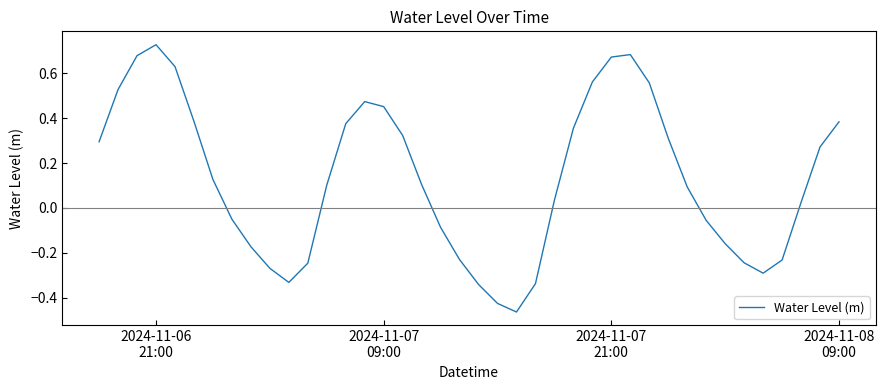

Reading left to right, transcribe all the data shown in this chart.

0.3	0.5	0.7	0.7	0.6	0.4	0.1	-0.1	-0.2	-0.3	-0.3	-0.2	0.1	0.4	0.5	0.5	0.3	0.1	-0.1	-0.2	-0.3	-0.4	-0.5	-0.3	0.0	0.4	0.6	0.7	0.7	0.6	0.3	0.1	-0.1	-0.2	-0.2	-0.3	-0.2	0.0	0.3	0.4